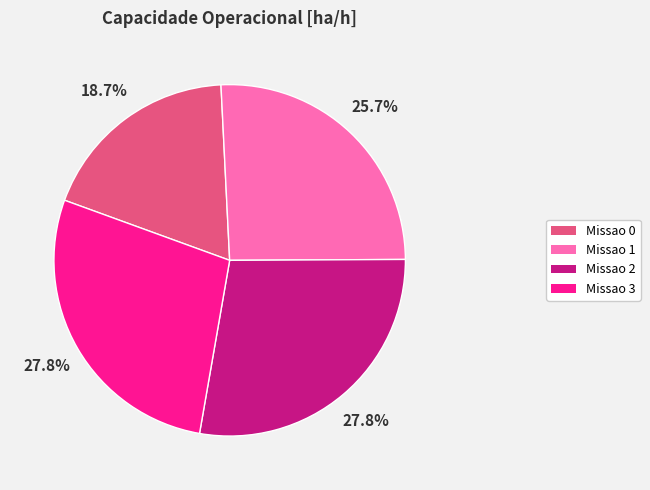

What is the ratio of the value at Missao 2 to the value at Missao 1?

1.1